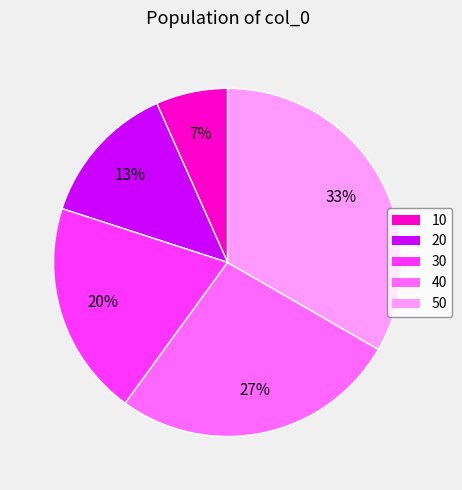

Which slice is the smallest?

10